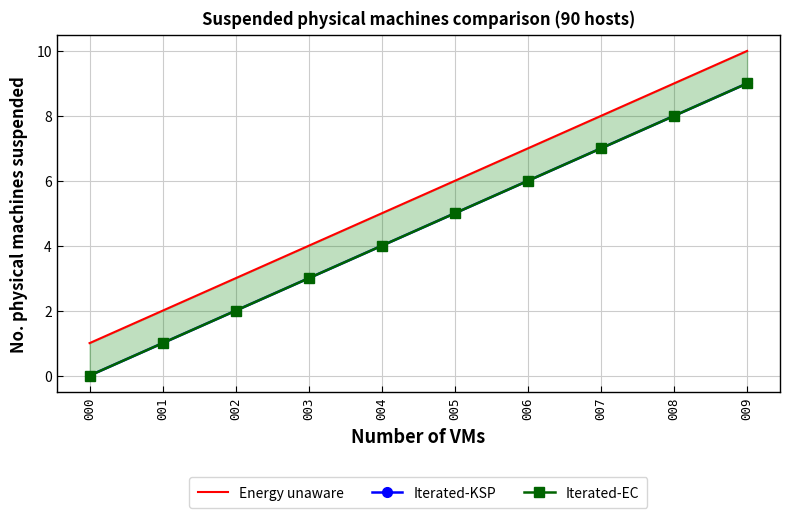

Reading right to left, extract all data points from this chart.

Energy unaware: 10	9	8	7	6	5	4	3	2	1
Iterated-KSP: 9	8	7	6	5	4	3	2	1	0
Iterated-EC: 9	8	7	6	5	4	3	2	1	0